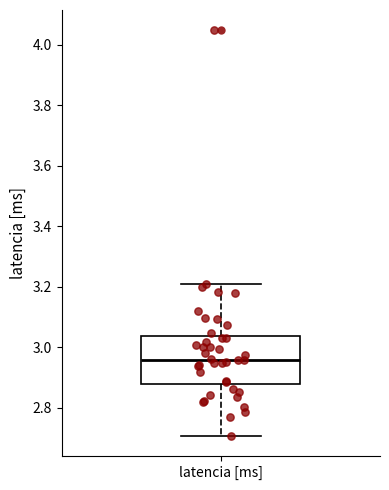

Transcribe this box plot: give where the median line is, the range the box spans, and where the two whiskers end, as read against the y-axis. The values are not printed on the chart, so give them approximately, as read against the axis.

median 2.96, box 2.88 to 3.04, whiskers 2.70 to 3.20